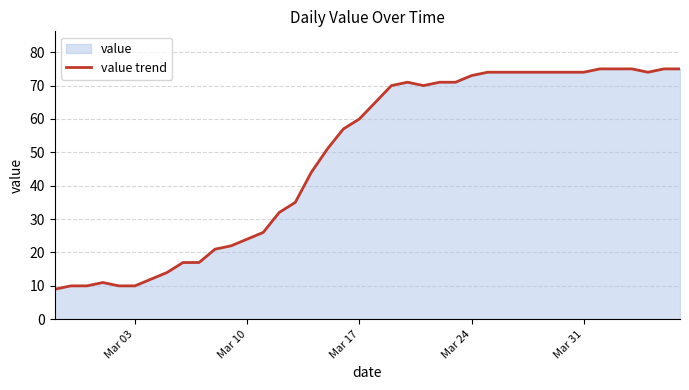

What is the value of the 6th point from the left?

10